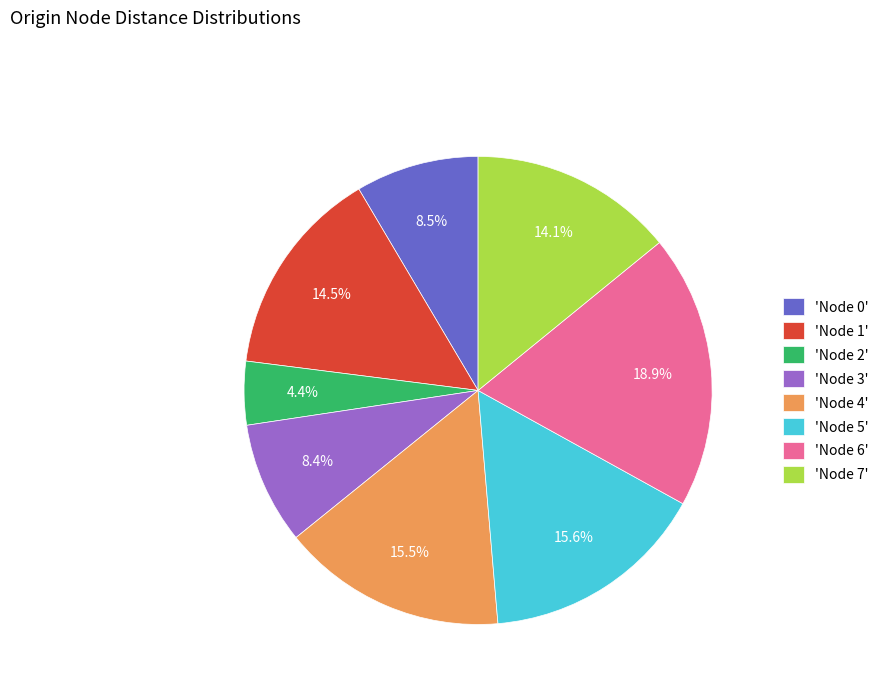

Does 'Node 6' represent more than half of the total?

No